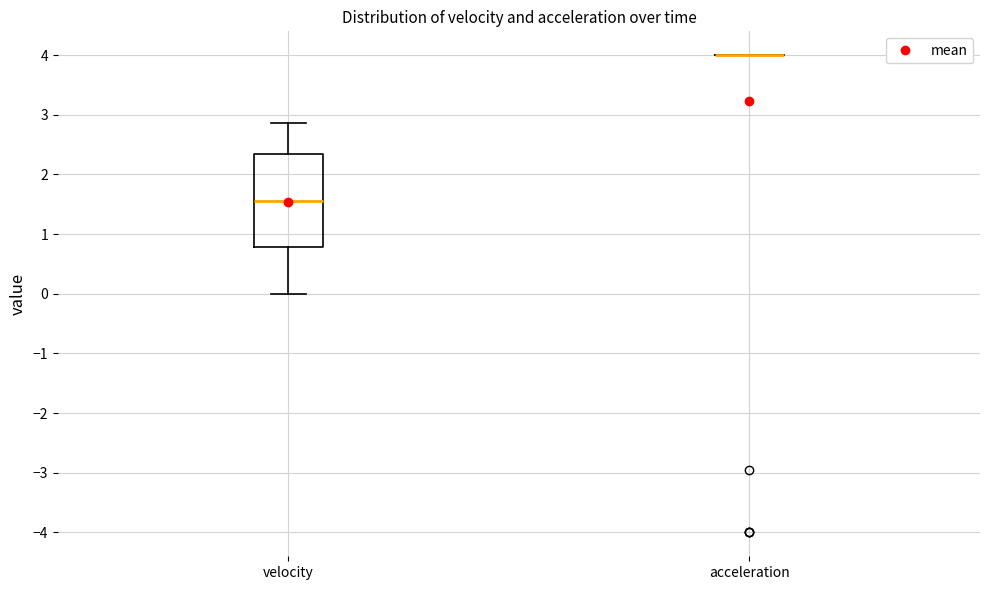

Reading left to right, read every box against the y-axis: the position of its median line, the range the box covers, and the ends of its whiskers. The values are not printed on the chart, so give them approximately, as read against the axis.

velocity: median 1.6, box 0.8 to 2.3, whiskers 0.0 to 2.9
acceleration: box collapsed to a line at 4.0, whiskers 4.0 to 4.0